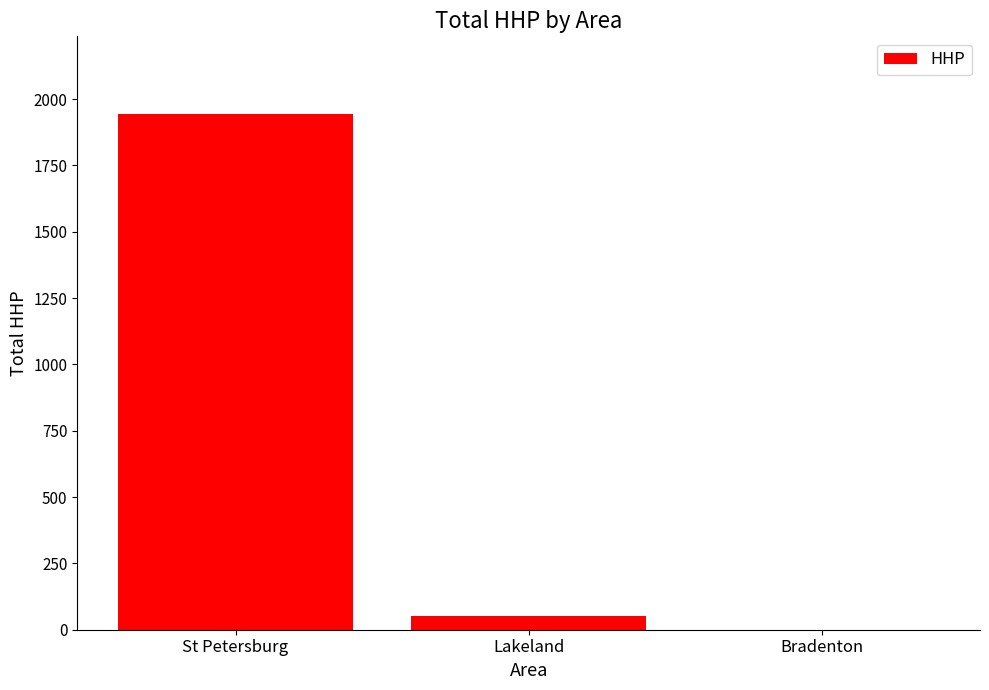

What is the greatest value displayed?

1945